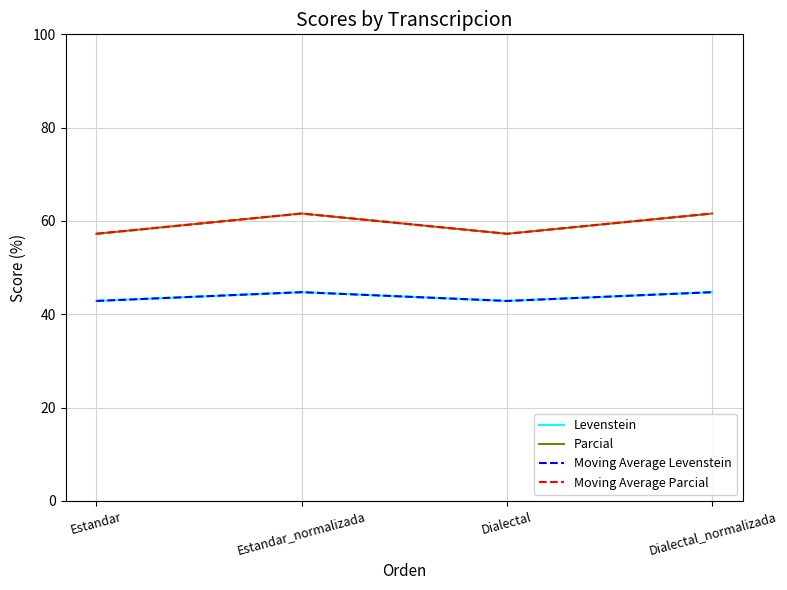

Does the chart display data point markers on the line(s)?

No